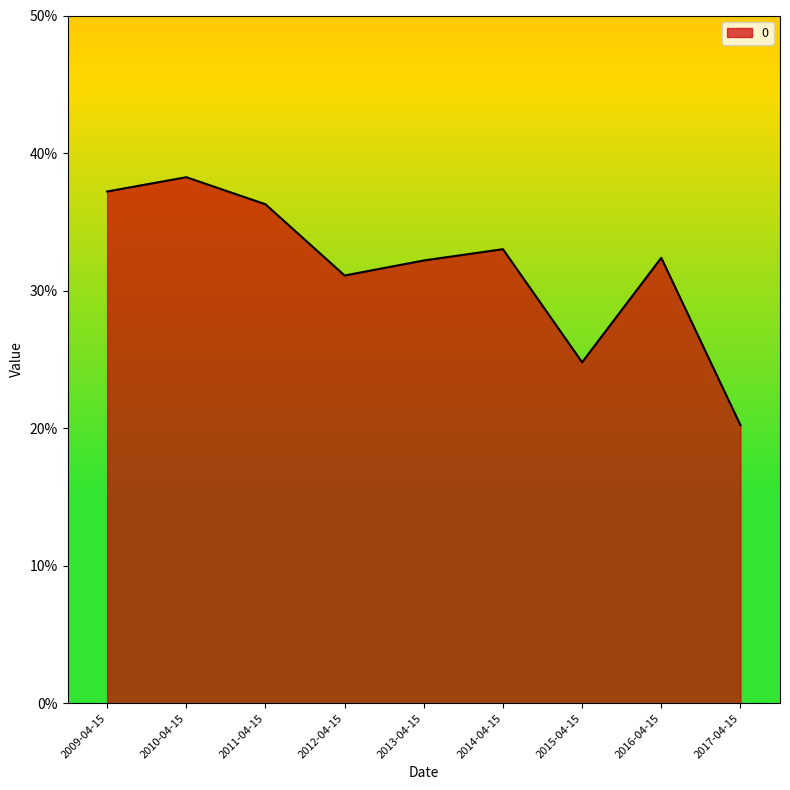

What is the difference between the values at 2010-04-15 and 2016-04-15?

0.1